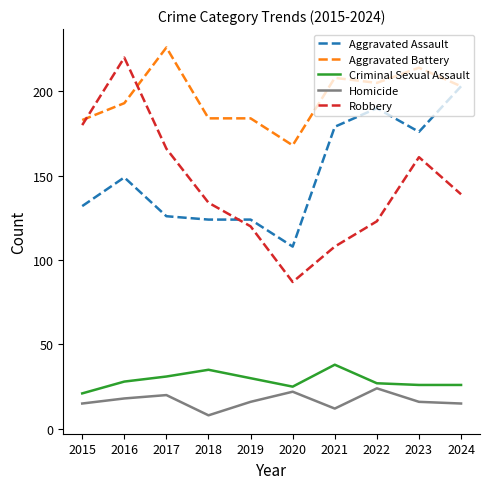

What is the difference between the highest and lowest values at 2015?

168